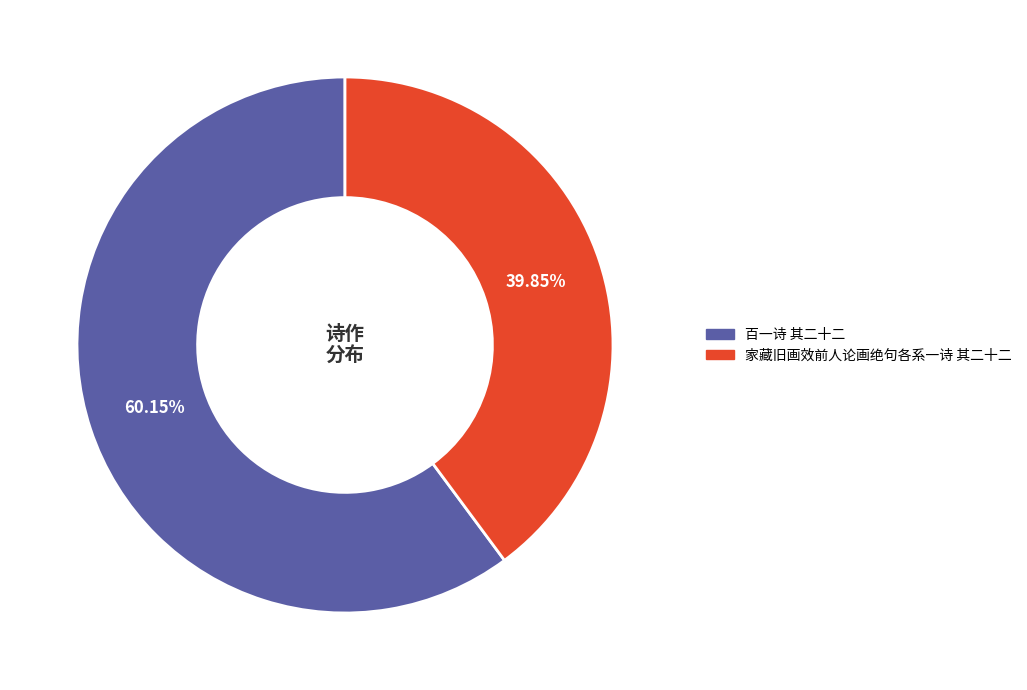

Which slice is the largest?

百一诗 其二十二